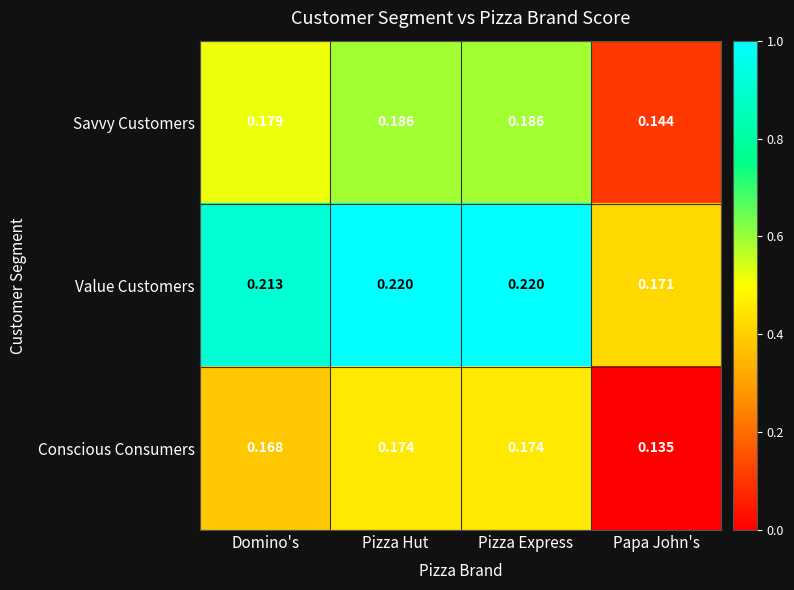

At how many categories does at least one series exceed 0?

4